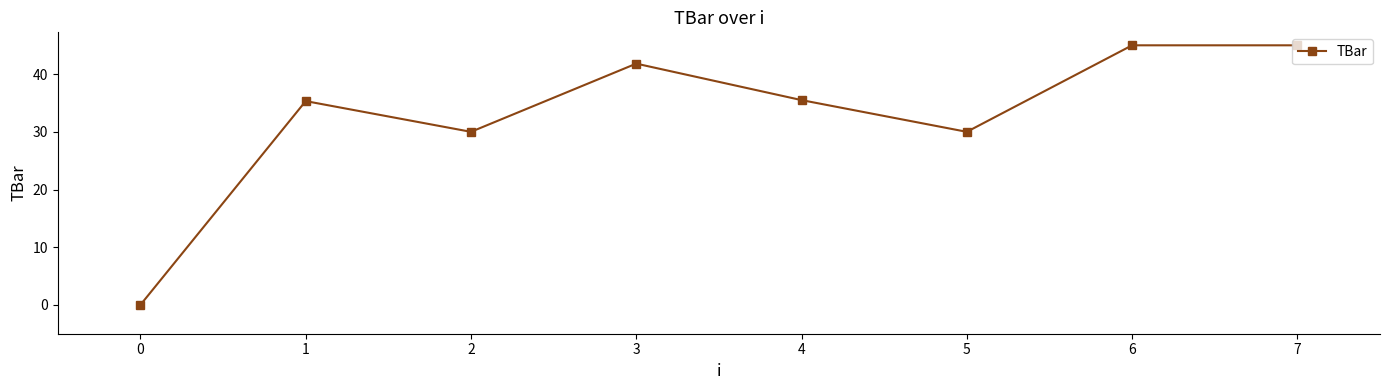

Count the number of data series in this chart.

1